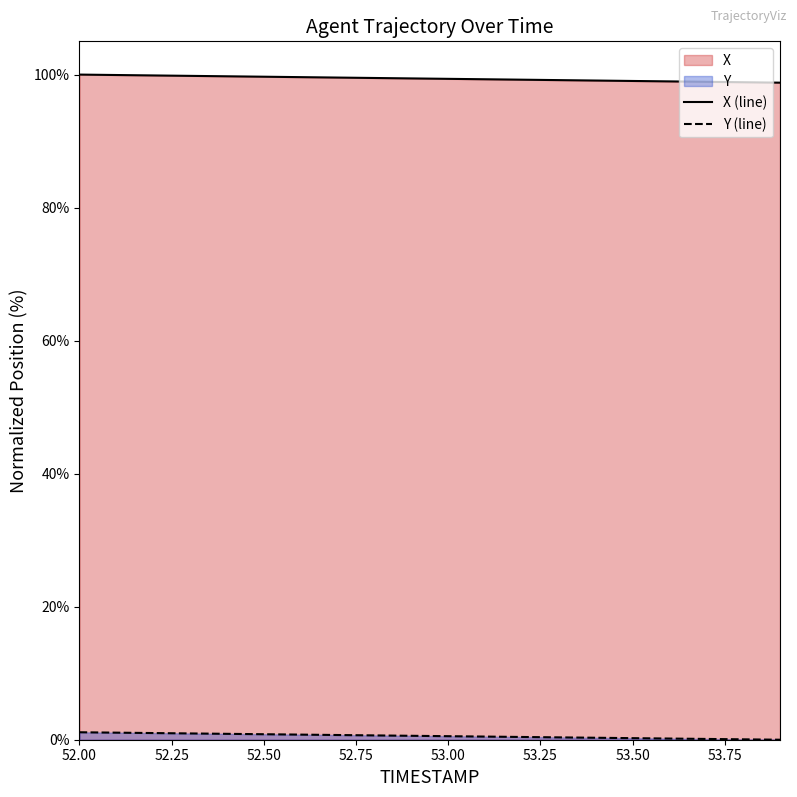

Which series changed the most between 52.2 and 53.9?

X